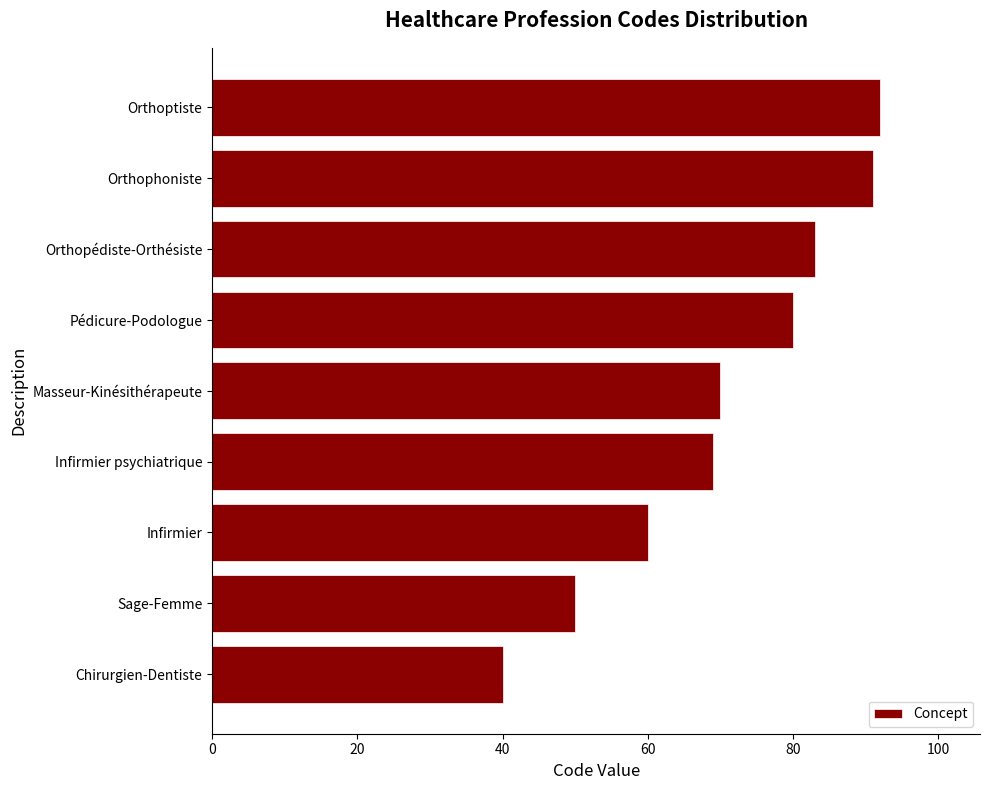

At which label is the value closest to 66?

Infirmier psychiatrique